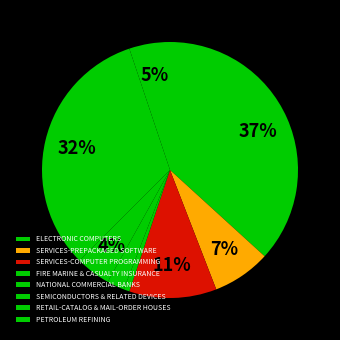

Does FIRE MARINE & CASUALTY INSURANCE represent more than half of the total?

No